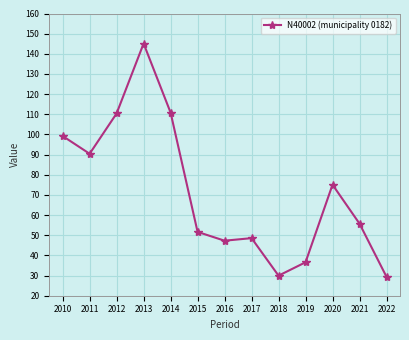

Approximately how many times larger is the value at 2016 compared to 2014?

0.4